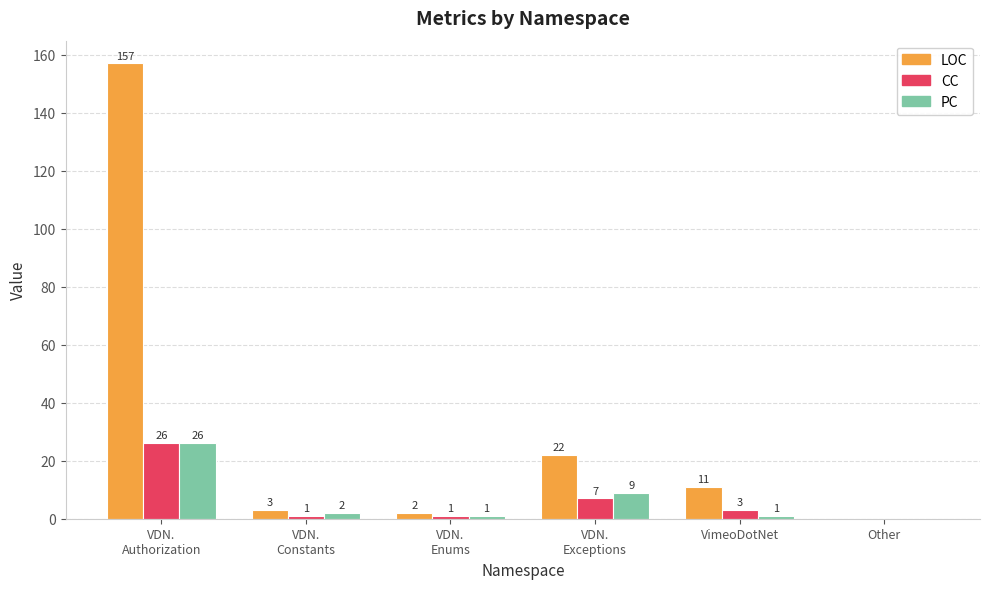

Which series has the widest spread of values?

LOC